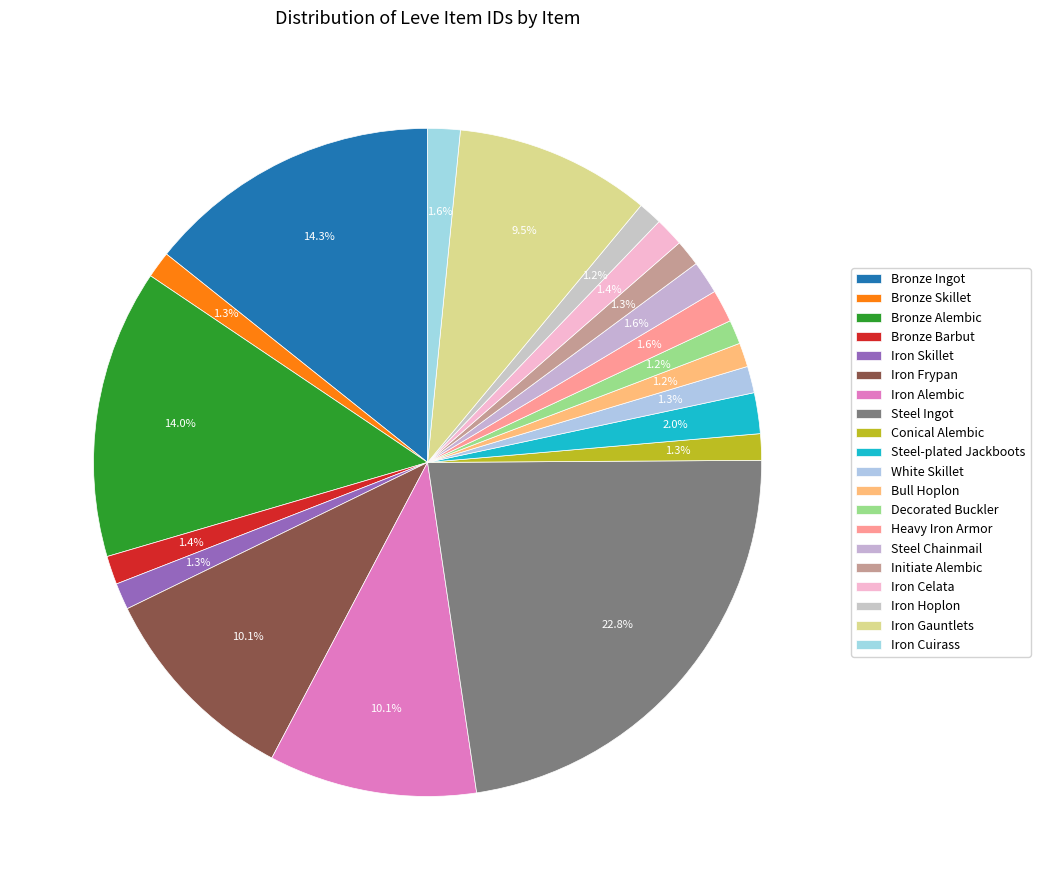

To the nearest percent, what is the difference between the largest and smallest slice percentages?

22%